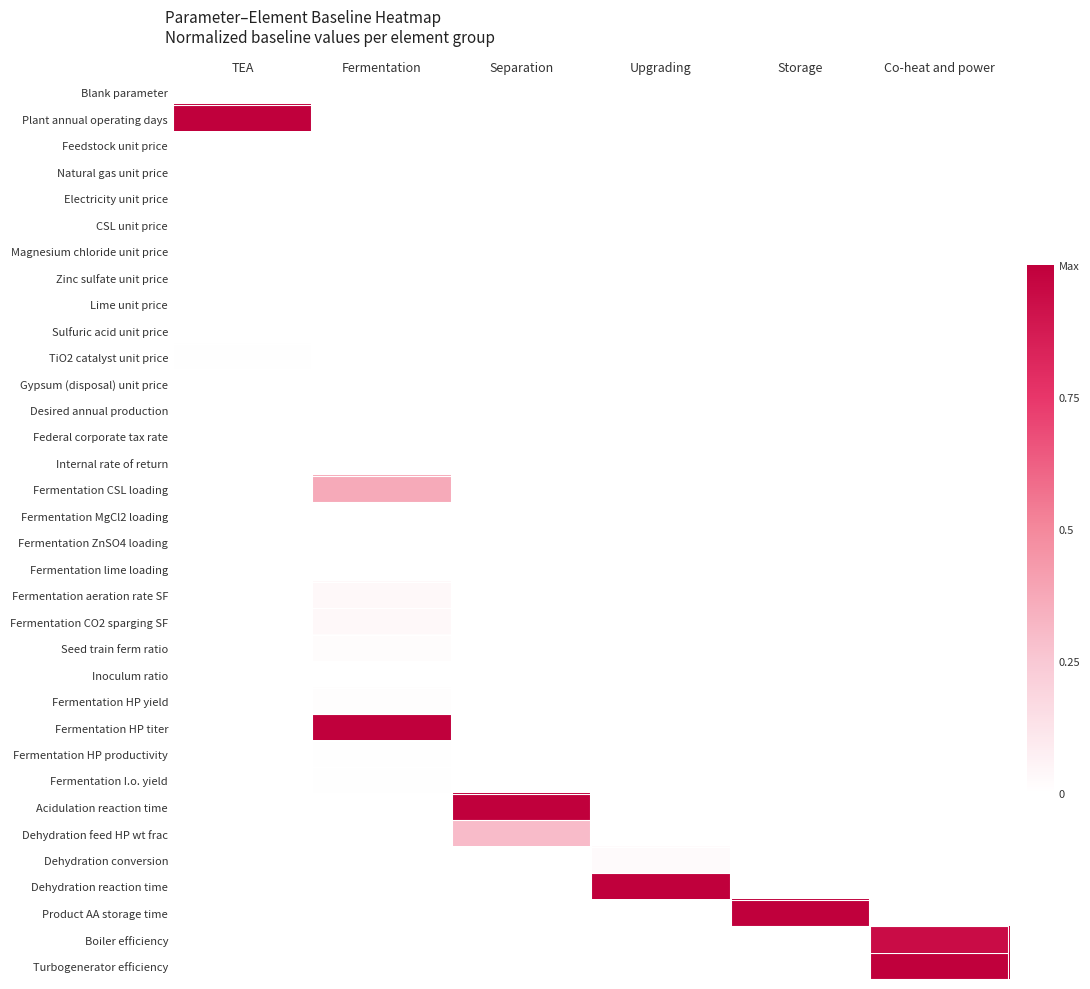

At how many categories does at least one series exceed 0?

6